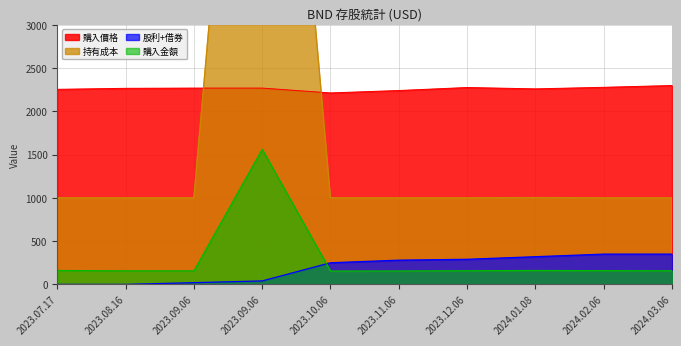

What is the difference between the maximum and minimum values in the 購入金額 series?

1407.0